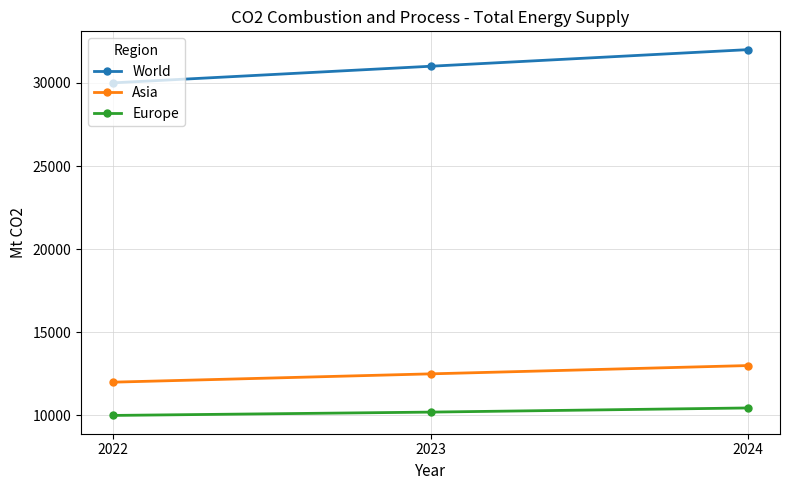

At 2023, list the series in order from largest to smallest.

World, Asia, Europe